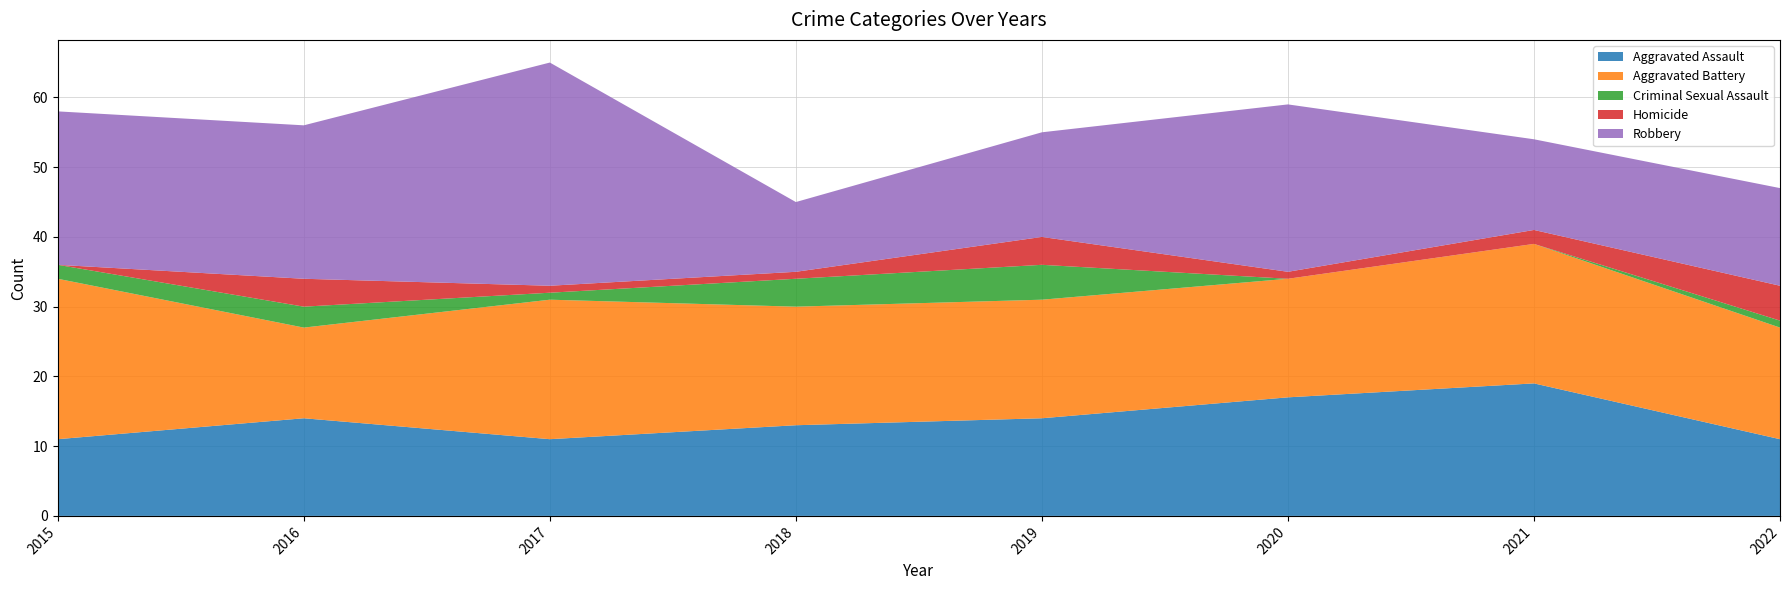

What is the highest value of the Homicide series?

5